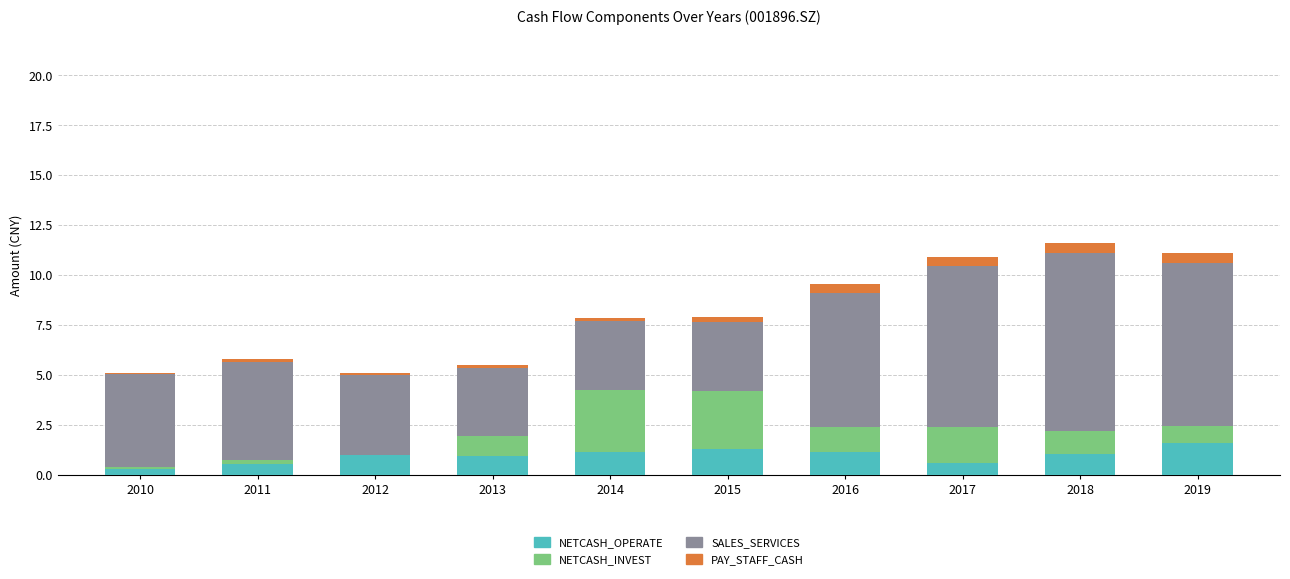

Is it true that NETCASH_OPERATE equals 1.1 at 2014?

True